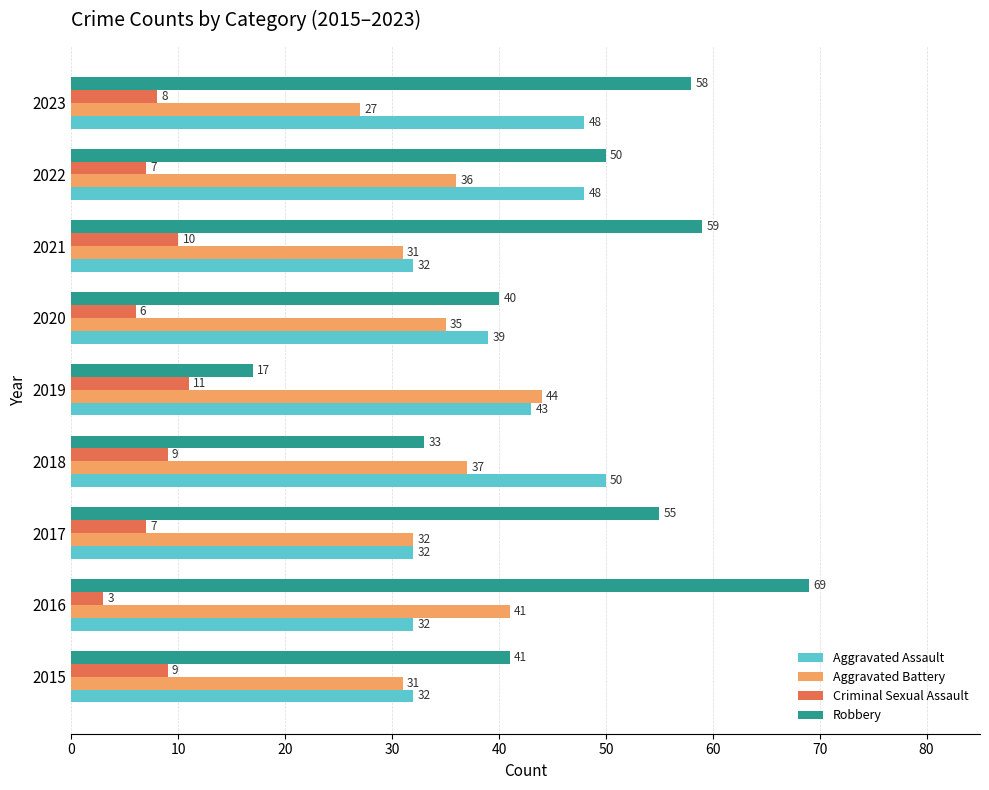

Where is Aggravated Battery nearest to the value 35?

2020